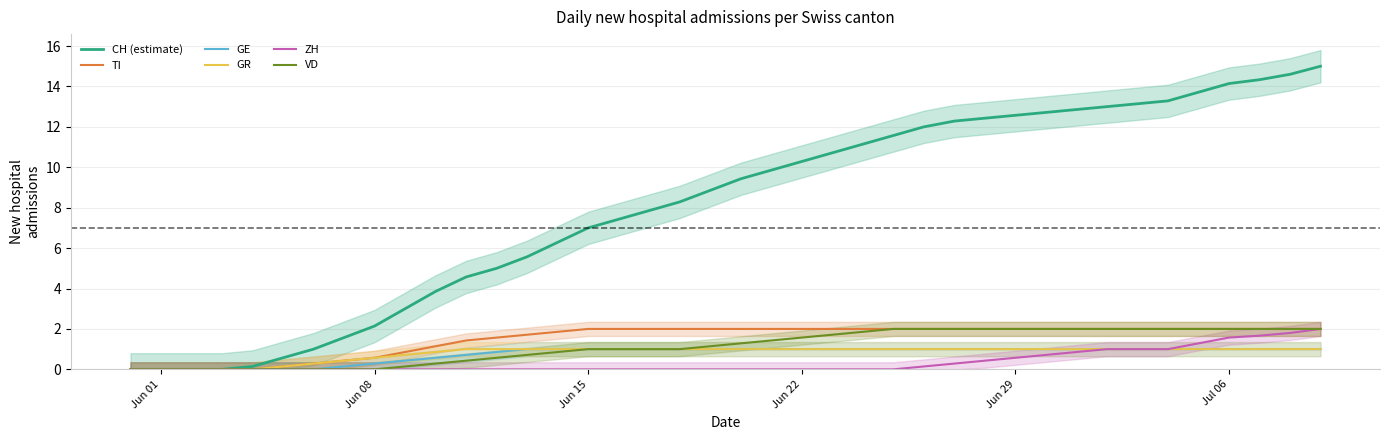

What is the highest value of the GE series?

1.0